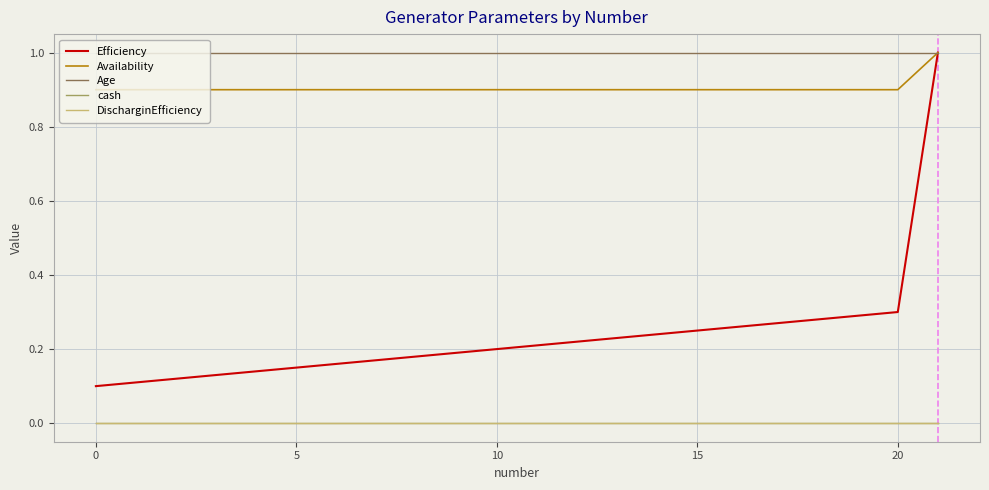

At how many categories does at least one series exceed 0?

22